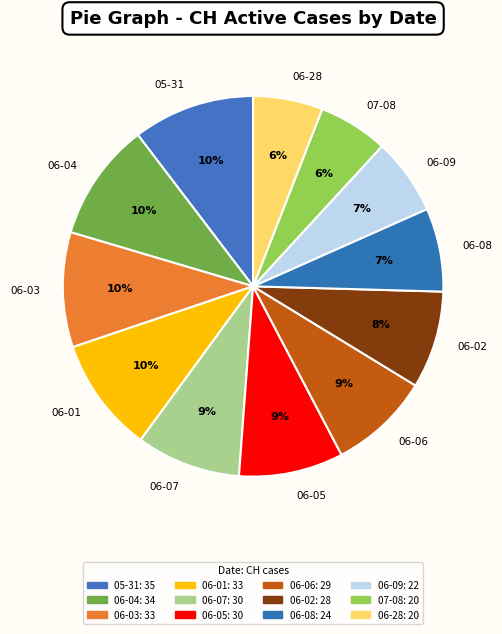

Approximately how many times larger is the value at 06-05 compared to 06-02?

1.1